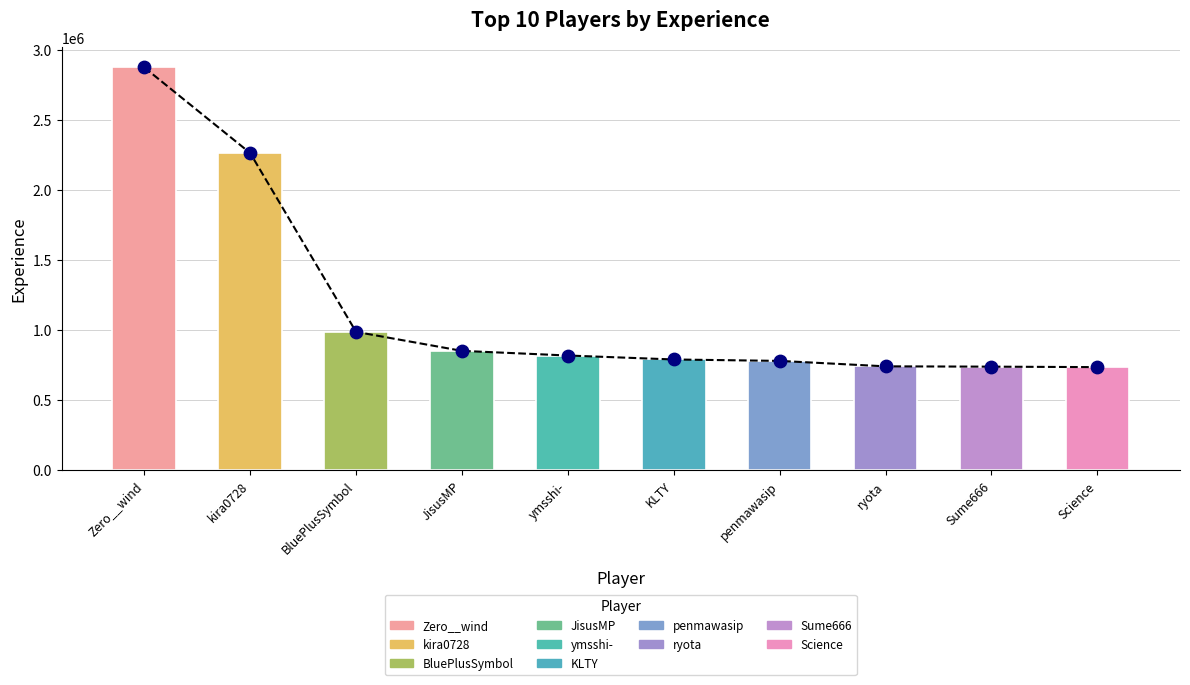

Between penmawasip and Science, which is larger?

penmawasip